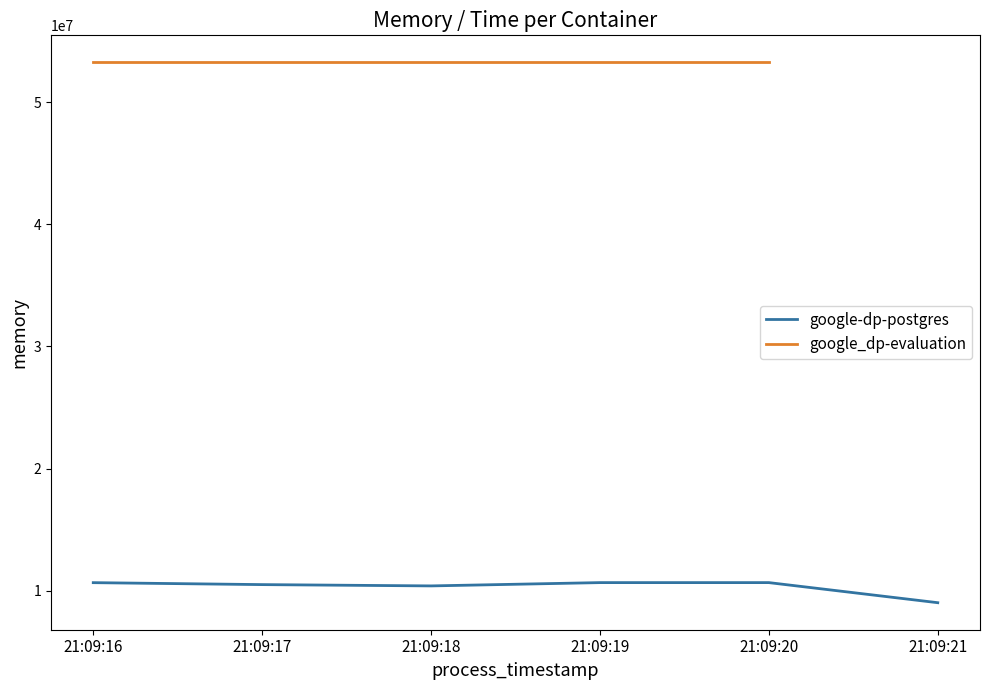

Reading left to right, what are all the values shown in this chart?

21:09:16=10645504	21:09:17=10485760	21:09:18=10379264	21:09:19=10649600	21:09:20=10649600	21:09:21=9003008